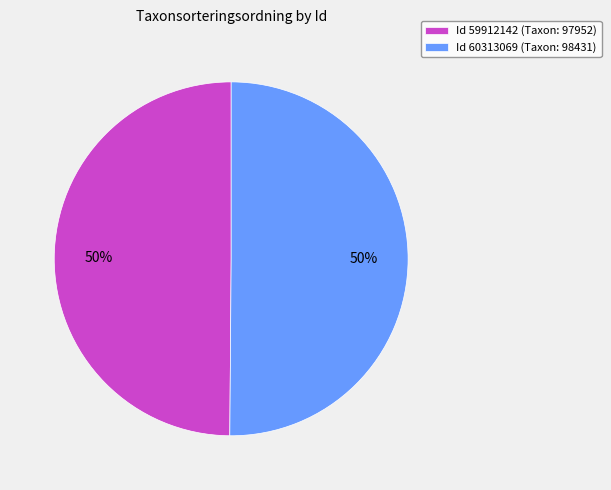

What is the ratio of the value at Id 60313069 (Taxon: 98431) to the value at Id 59912142 (Taxon: 97952)?

1.0